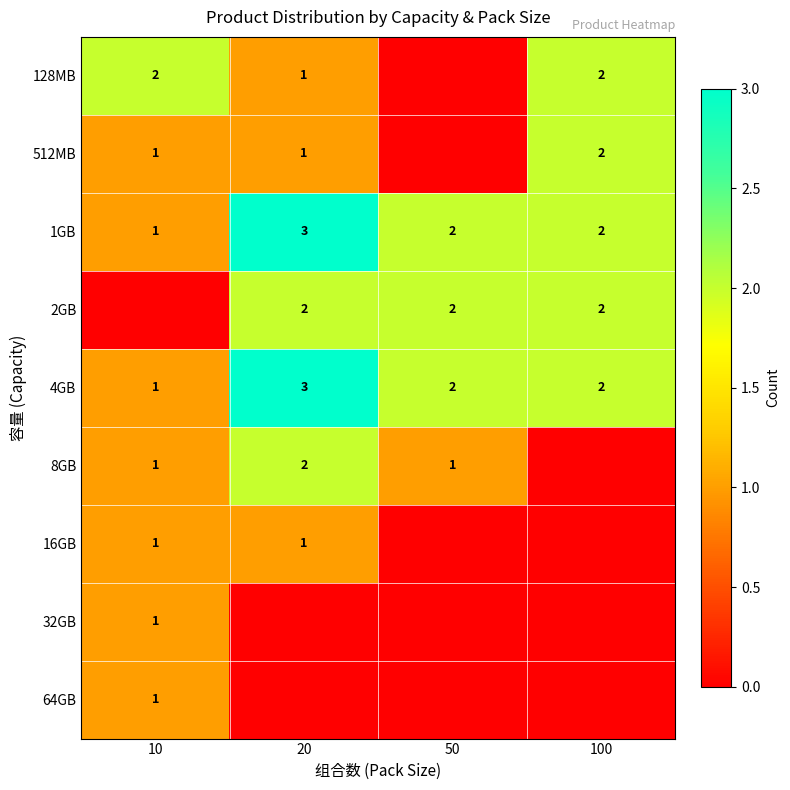

The 4GB series shows 2 at 10. True or false?

False